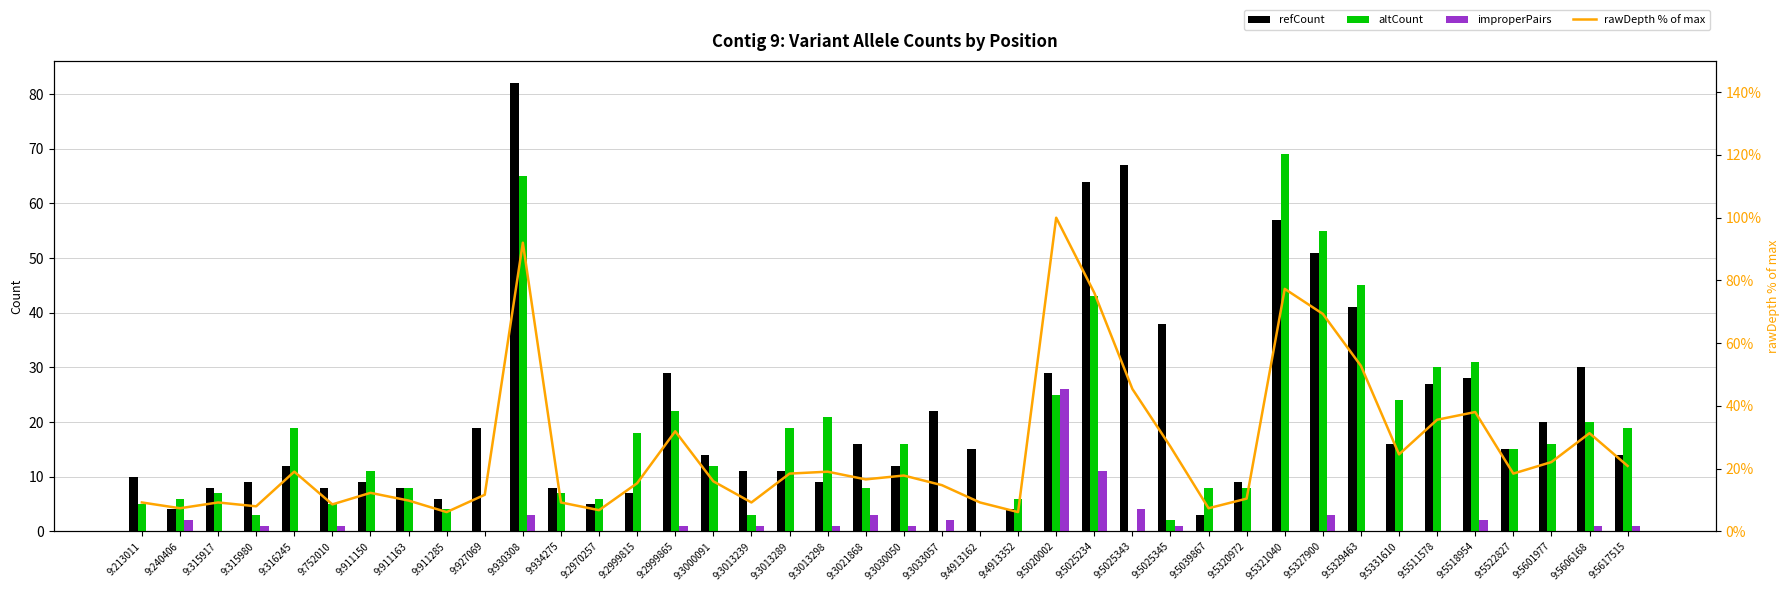

What is the average value of the improperPairs series?

1.6